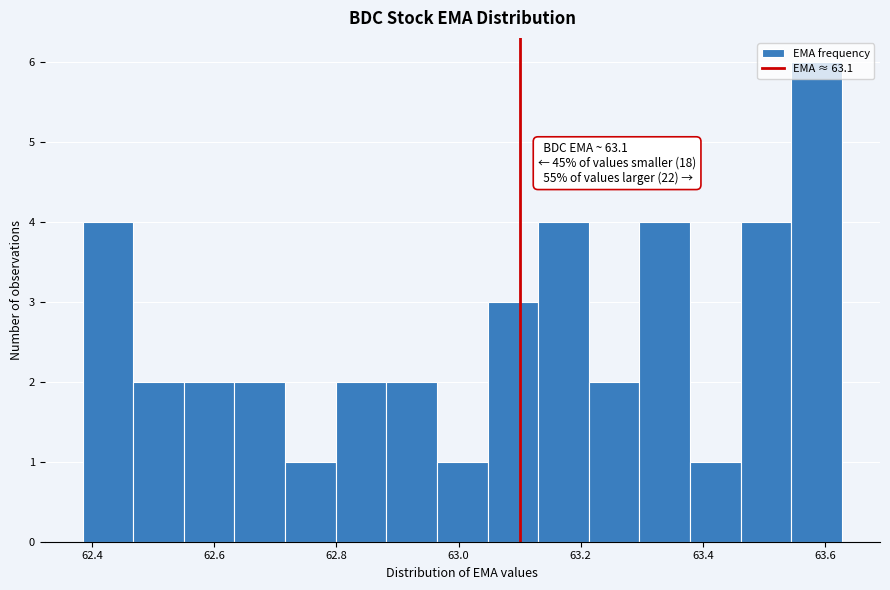

Which range on the x-axis has the tallest bar?

63.54 to 63.62